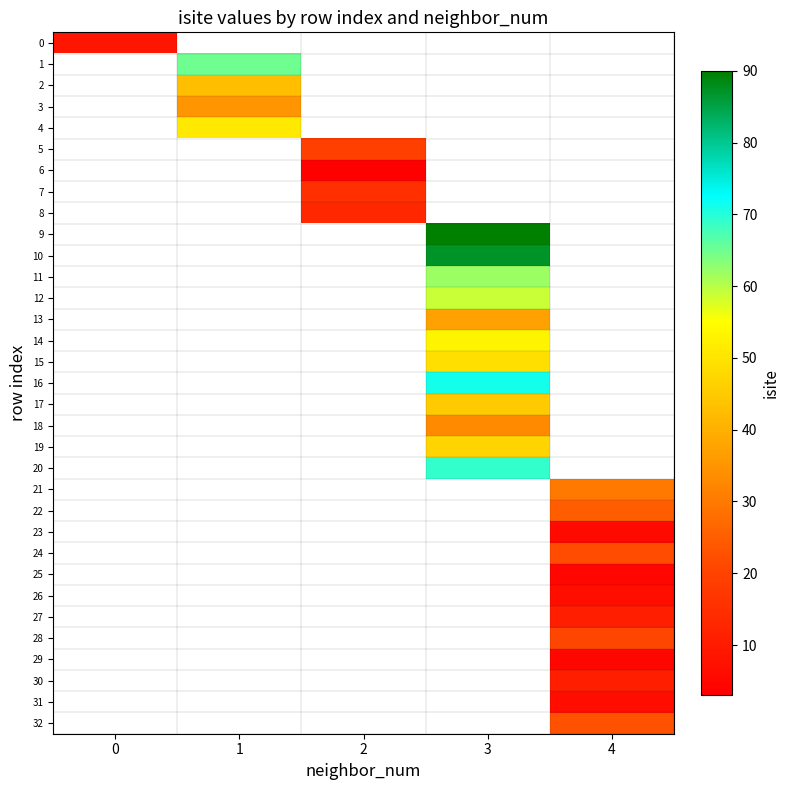

Which label corresponds to the smallest value in the chart?

2